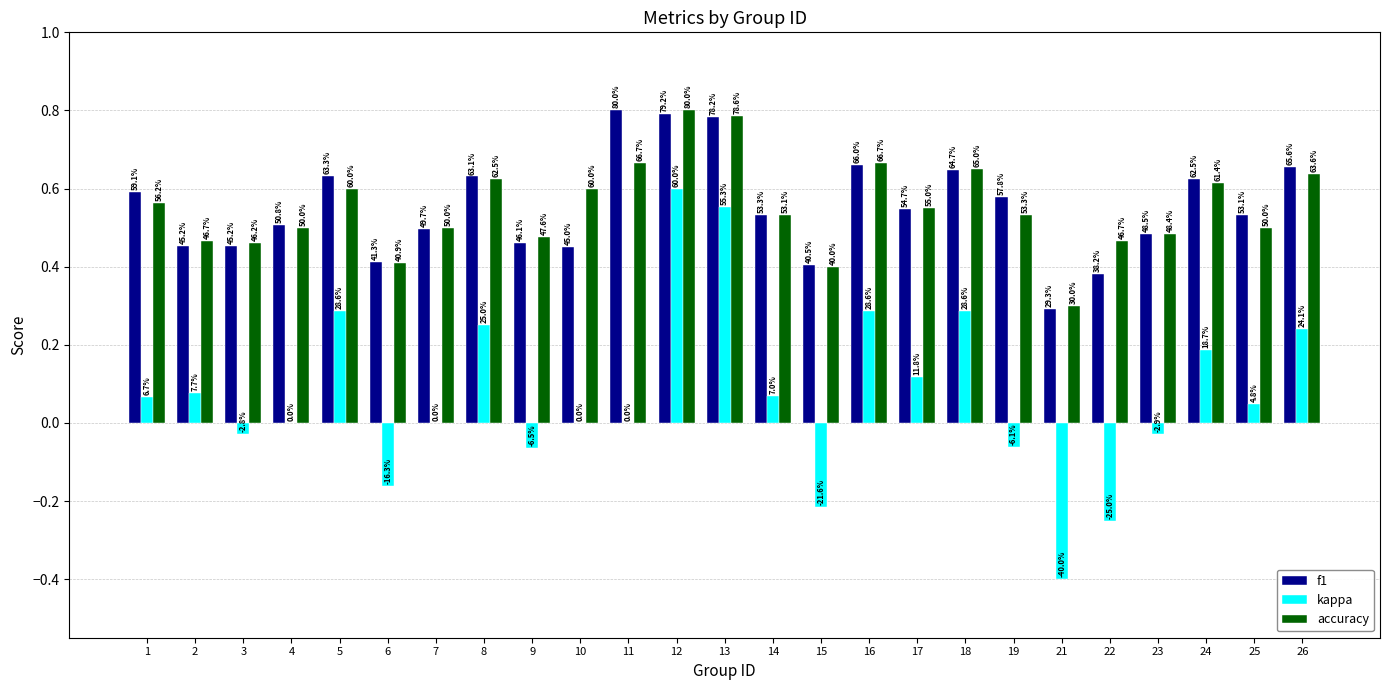

Where is f1 nearest to the value 0?

21